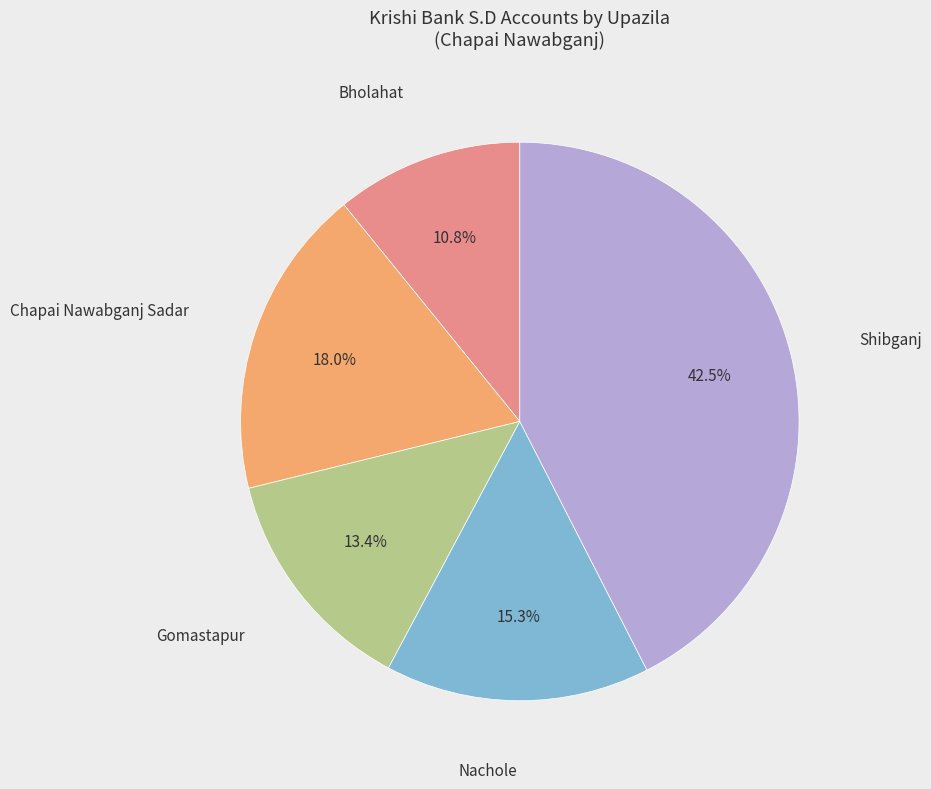

Is there a majority slice in this chart?

No